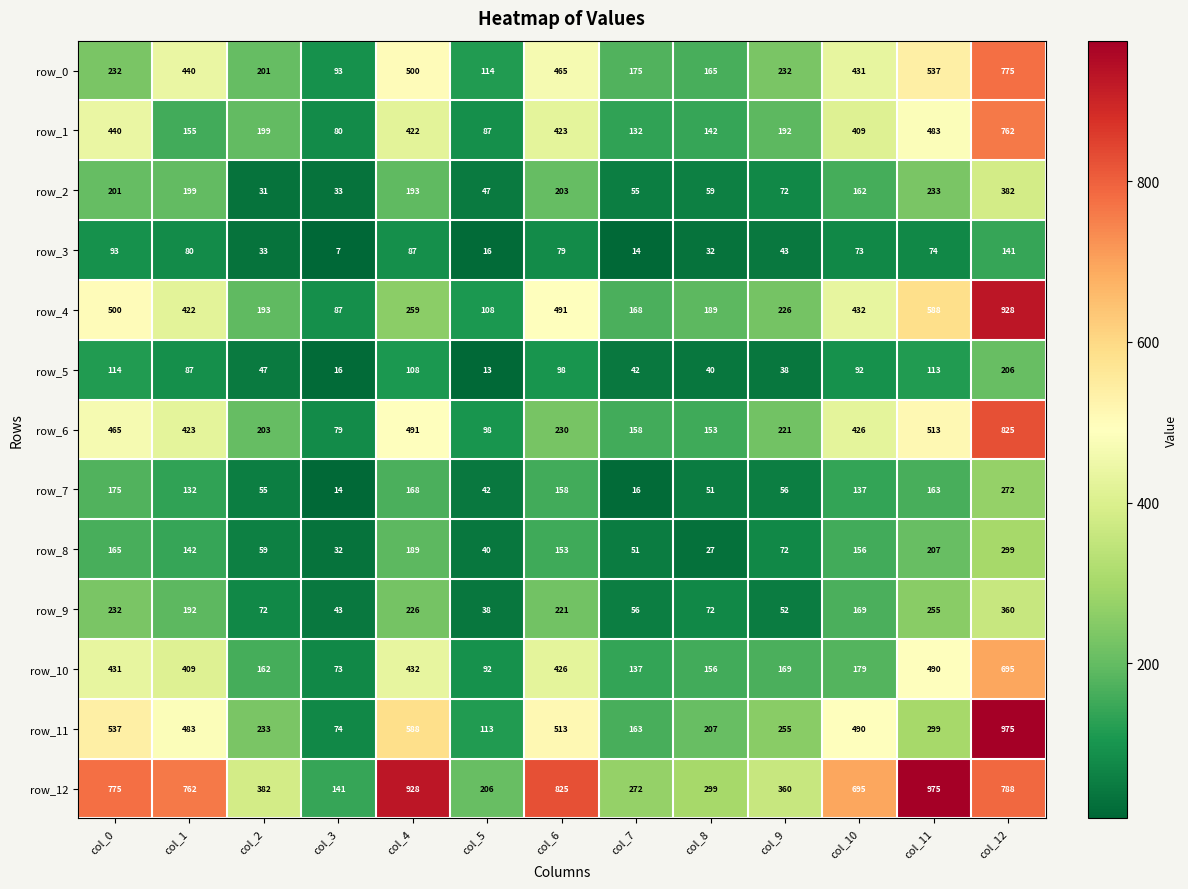

Reading left to right, transcribe all the data shown in this chart.

row_0: col_0=232	col_1=440	col_2=201	col_3=93	col_4=500	col_5=114	col_6=465	col_7=175	col_8=165	col_9=232	col_10=431	col_11=537	col_12=775
row_1: col_0=440	col_1=155	col_2=199	col_3=80	col_4=422	col_5=87	col_6=423	col_7=132	col_8=142	col_9=192	col_10=409	col_11=483	col_12=762
row_2: col_0=201	col_1=199	col_2=31	col_3=33	col_4=193	col_5=47	col_6=203	col_7=55	col_8=59	col_9=72	col_10=162	col_11=233	col_12=382
row_3: col_0=93	col_1=80	col_2=33	col_3=7	col_4=87	col_5=16	col_6=79	col_7=14	col_8=32	col_9=43	col_10=73	col_11=74	col_12=141
row_4: col_0=500	col_1=422	col_2=193	col_3=87	col_4=259	col_5=108	col_6=491	col_7=168	col_8=189	col_9=226	col_10=432	col_11=588	col_12=928
row_5: col_0=114	col_1=87	col_2=47	col_3=16	col_4=108	col_5=13	col_6=98	col_7=42	col_8=40	col_9=38	col_10=92	col_11=113	col_12=206
row_6: col_0=465	col_1=423	col_2=203	col_3=79	col_4=491	col_5=98	col_6=230	col_7=158	col_8=153	col_9=221	col_10=426	col_11=513	col_12=825
row_7: col_0=175	col_1=132	col_2=55	col_3=14	col_4=168	col_5=42	col_6=158	col_7=16	col_8=51	col_9=56	col_10=137	col_11=163	col_12=272
row_8: col_0=165	col_1=142	col_2=59	col_3=32	col_4=189	col_5=40	col_6=153	col_7=51	col_8=27	col_9=72	col_10=156	col_11=207	col_12=299
row_9: col_0=232	col_1=192	col_2=72	col_3=43	col_4=226	col_5=38	col_6=221	col_7=56	col_8=72	col_9=52	col_10=169	col_11=255	col_12=360
row_10: col_0=431	col_1=409	col_2=162	col_3=73	col_4=432	col_5=92	col_6=426	col_7=137	col_8=156	col_9=169	col_10=179	col_11=490	col_12=695
row_11: col_0=537	col_1=483	col_2=233	col_3=74	col_4=588	col_5=113	col_6=513	col_7=163	col_8=207	col_9=255	col_10=490	col_11=299	col_12=975
row_12: col_0=775	col_1=762	col_2=382	col_3=141	col_4=928	col_5=206	col_6=825	col_7=272	col_8=299	col_9=360	col_10=695	col_11=975	col_12=788